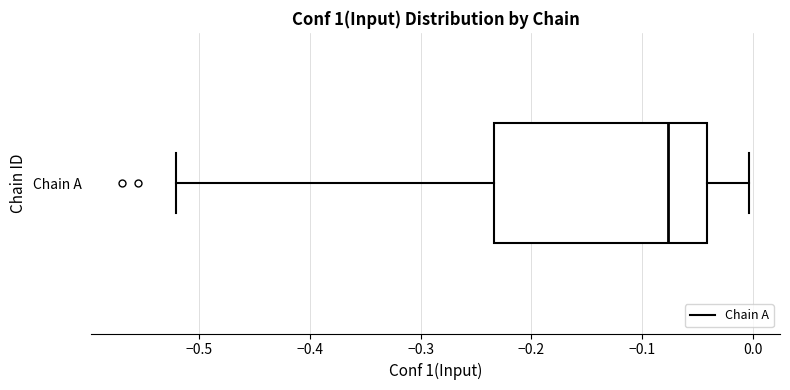

Where is the left edge of the box for Chain A on the x-axis? The values are not printed on the chart, so give them approximately, as read against the axis.

-0.23